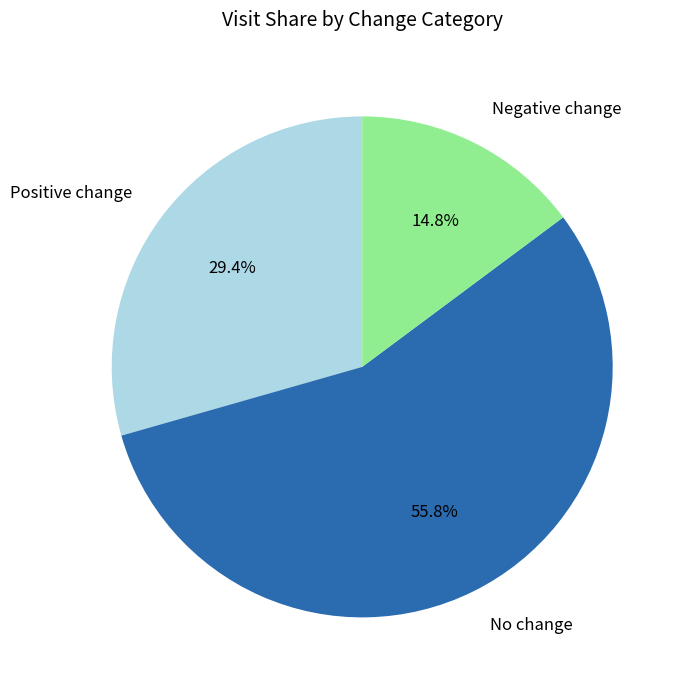

How many slices are in this pie chart?

3